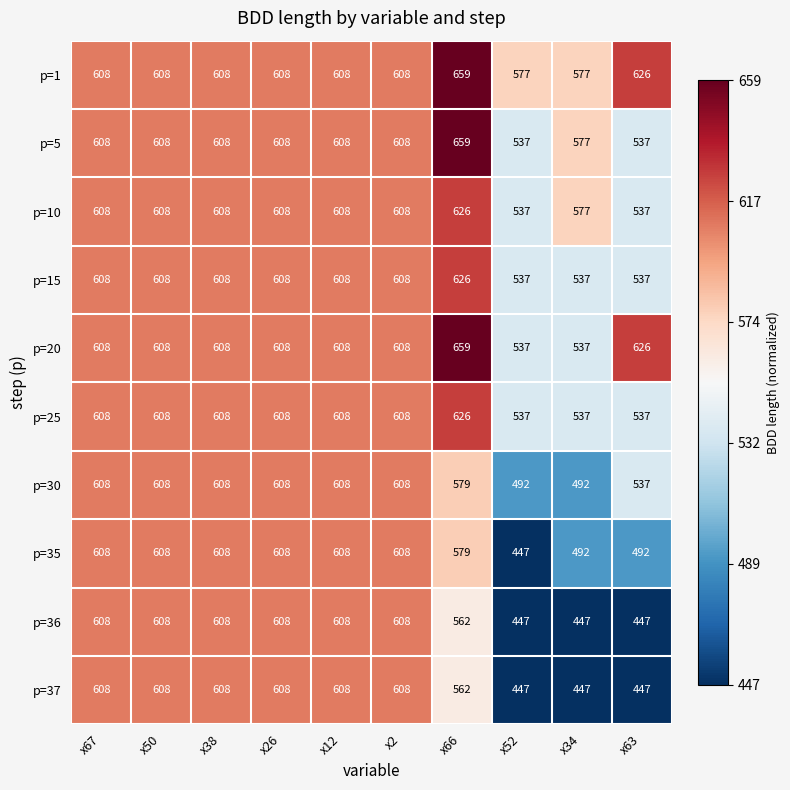

Which series has the largest total across all categories?

p=1